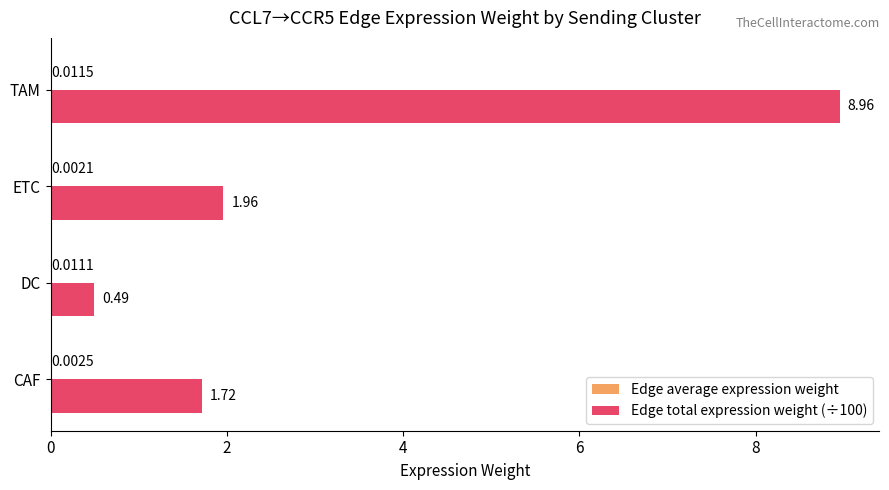

Which category has the highest value across all series?

TAM